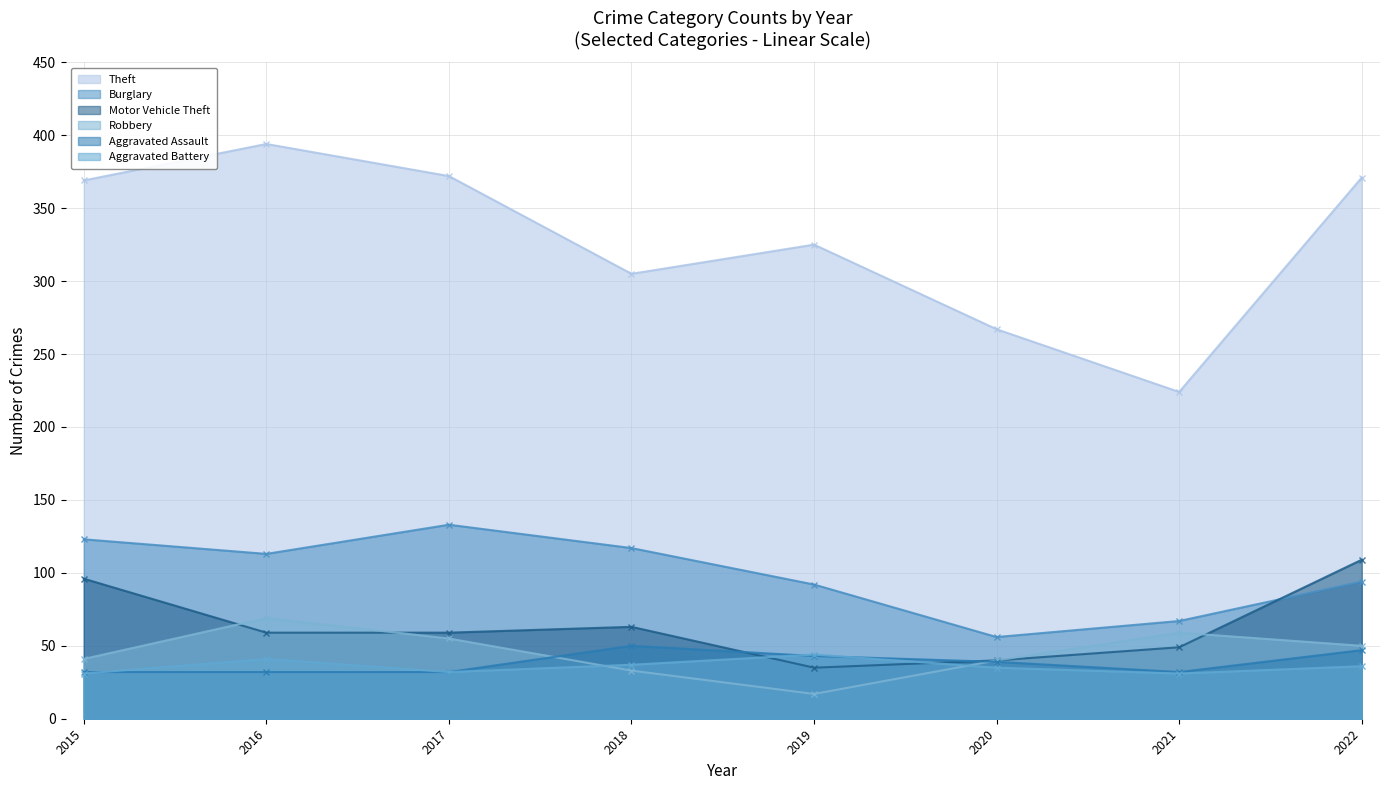

Between 2019 and 2021, which is larger?

2019